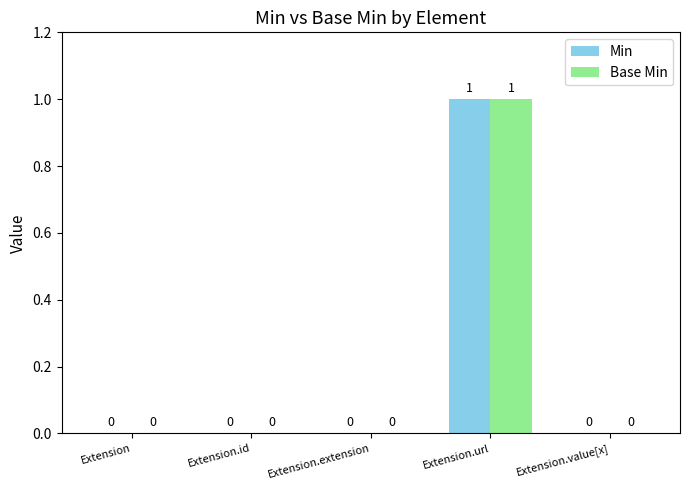

The value of Base Min at Extension.id is 0. True or false?

True